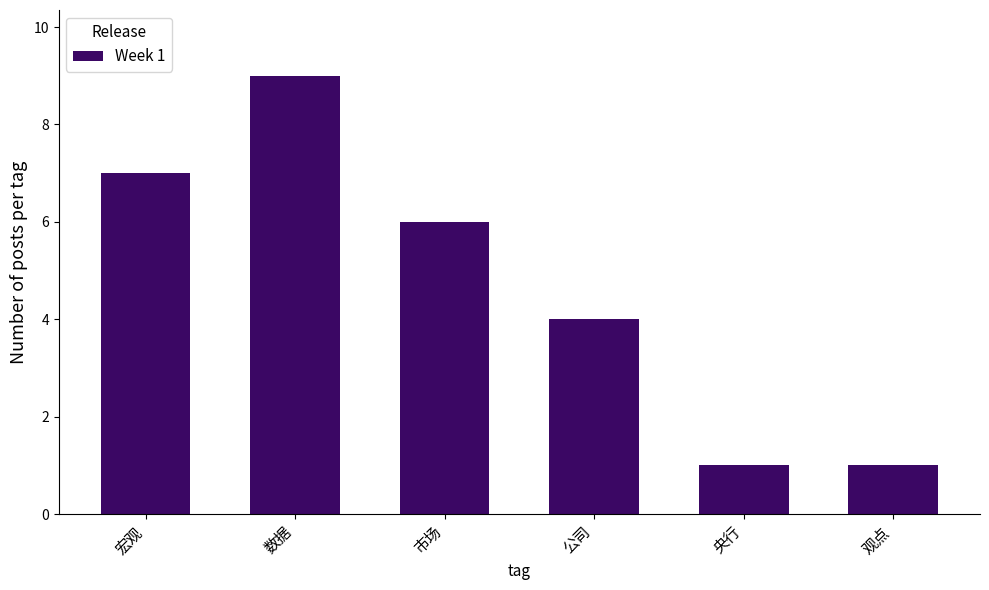

Is it true that the value at 观点 is 2?

False